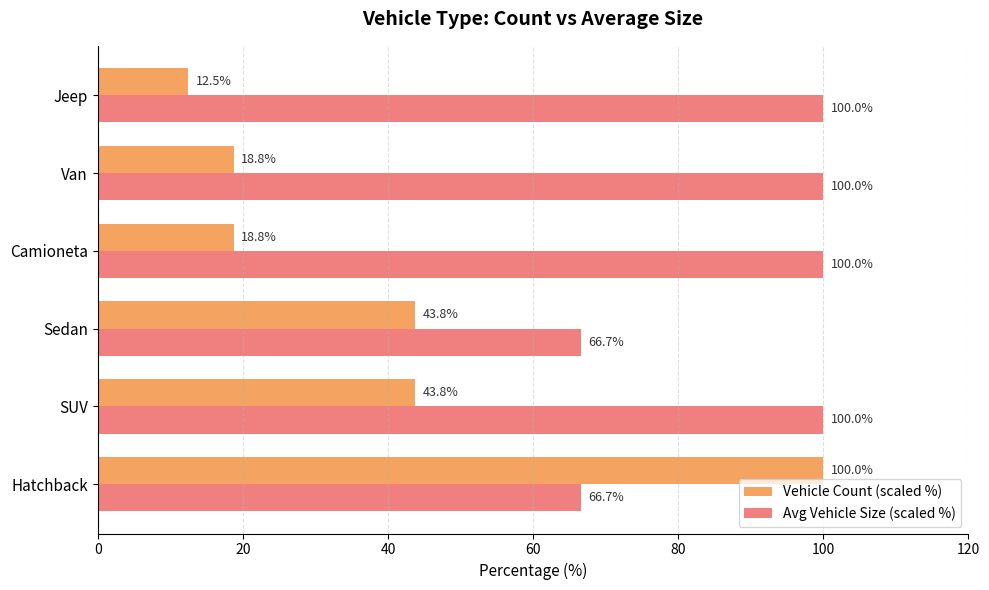

What is the sum of the Vehicle Count (scaled %) values at Jeep and Hatchback?

112.5